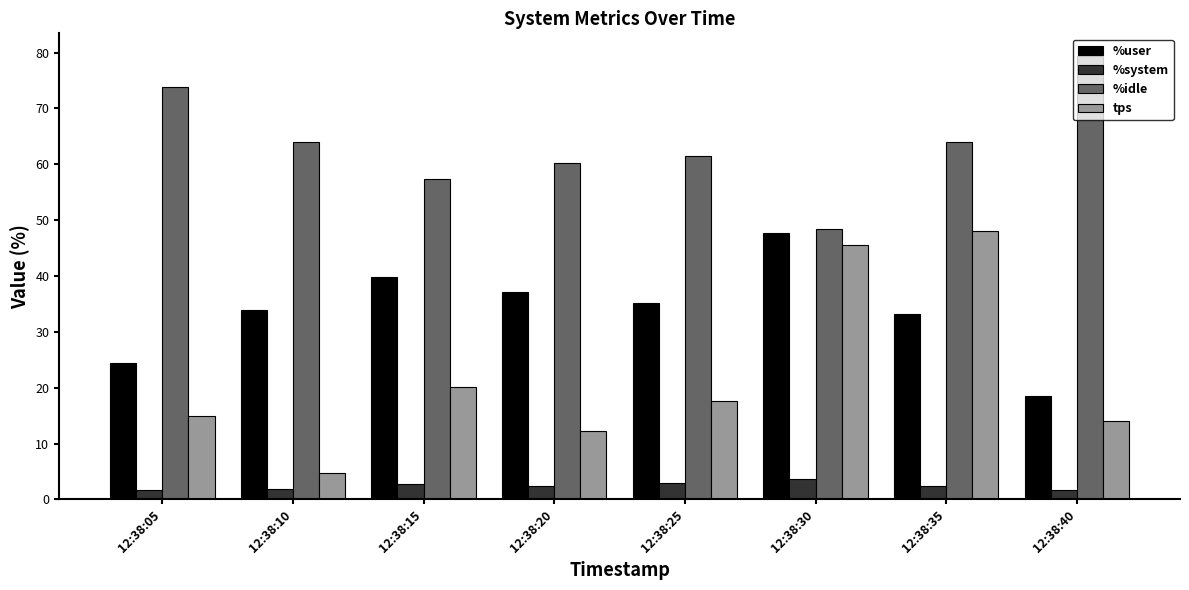

Rank the categories by tps value from lowest to highest.

12:38:10, 12:38:20, 12:38:40, 12:38:05, 12:38:25, 12:38:15, 12:38:30, 12:38:35